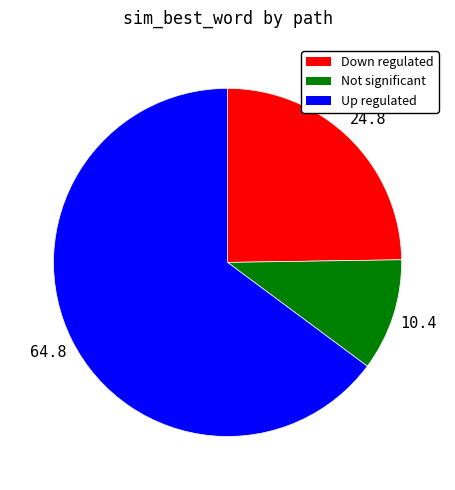

Is there a majority slice in this chart?

Yes